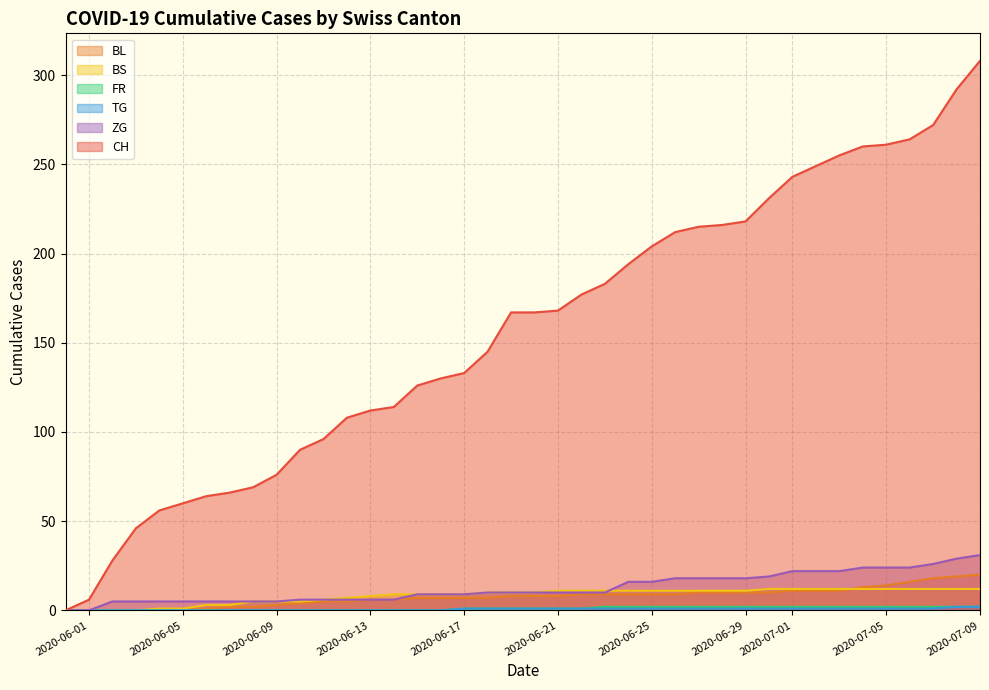

How many FR values are between 0 and 2?

40